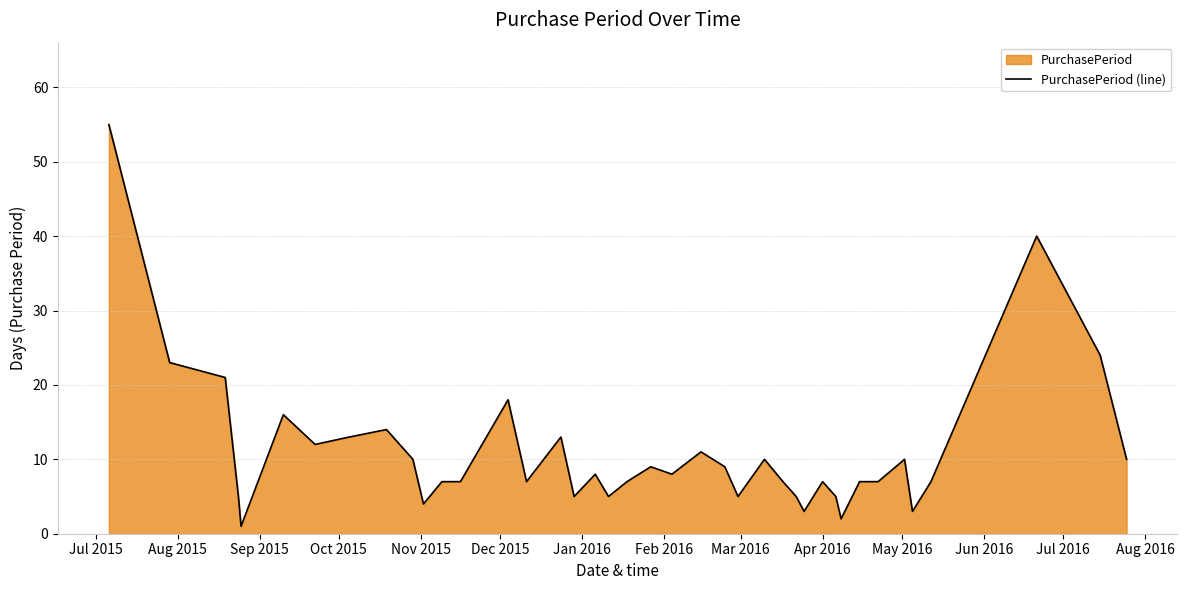

What is the maximum value shown in the chart?

55